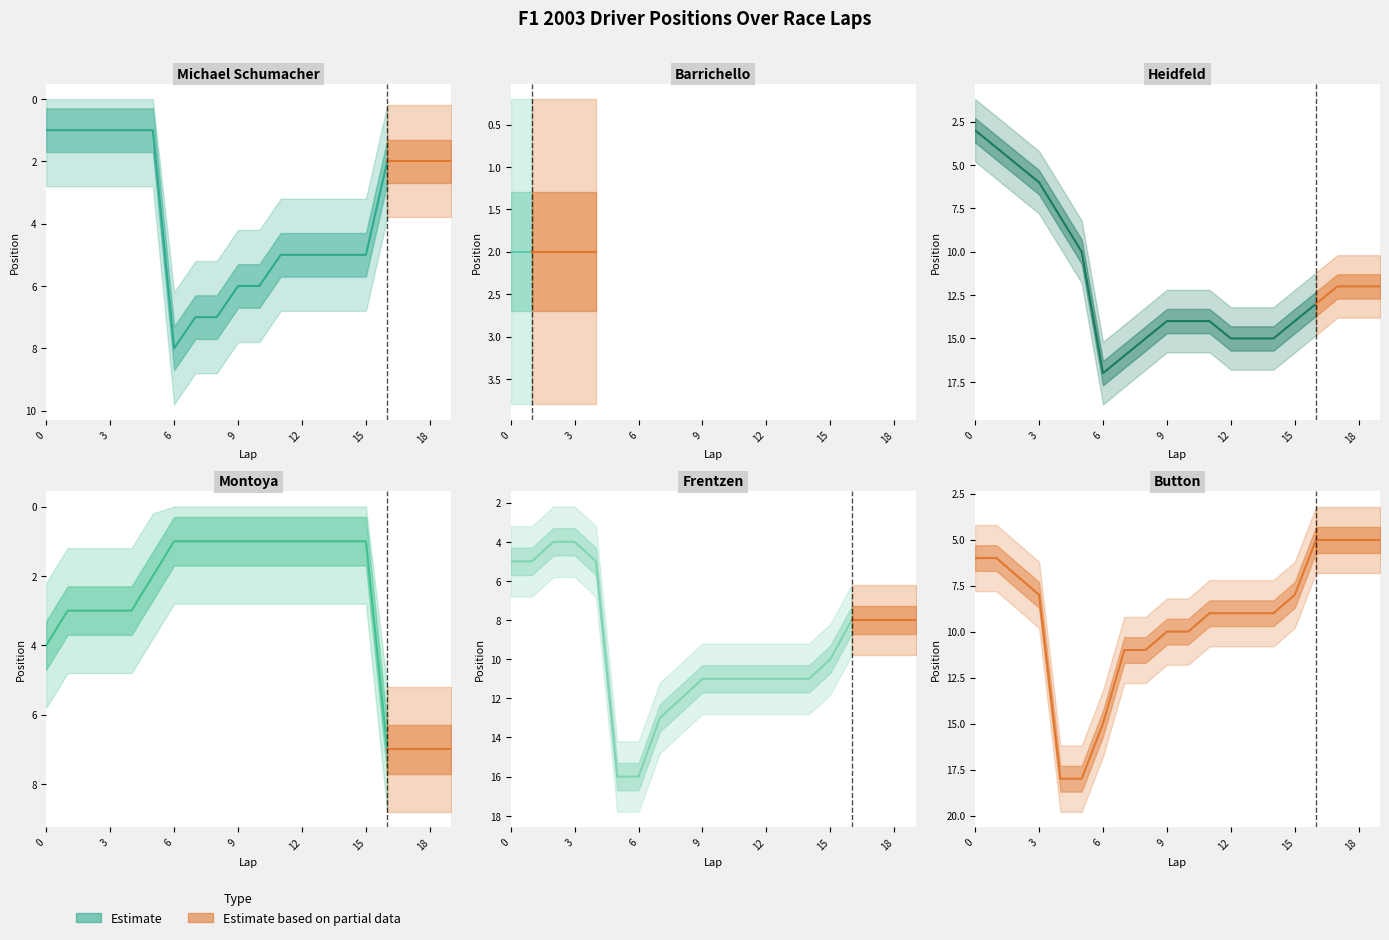

The montoya series shows 2 at 1. True or false?

False